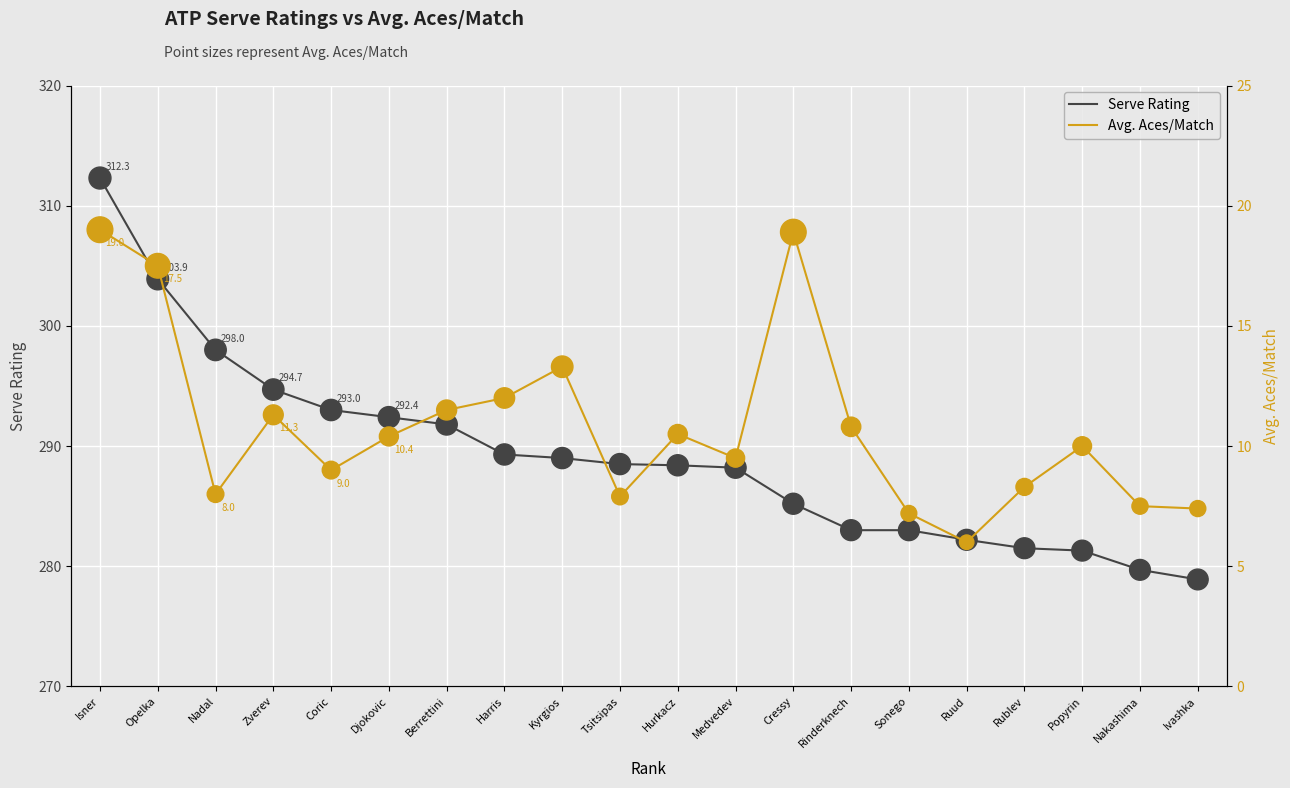

At which category is the sum across all series the highest?

Isner